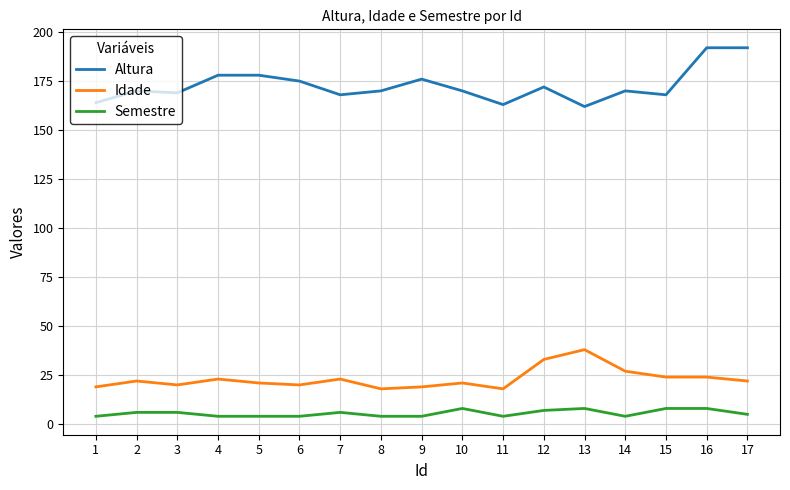

At which label does Idade reach its peak?

13